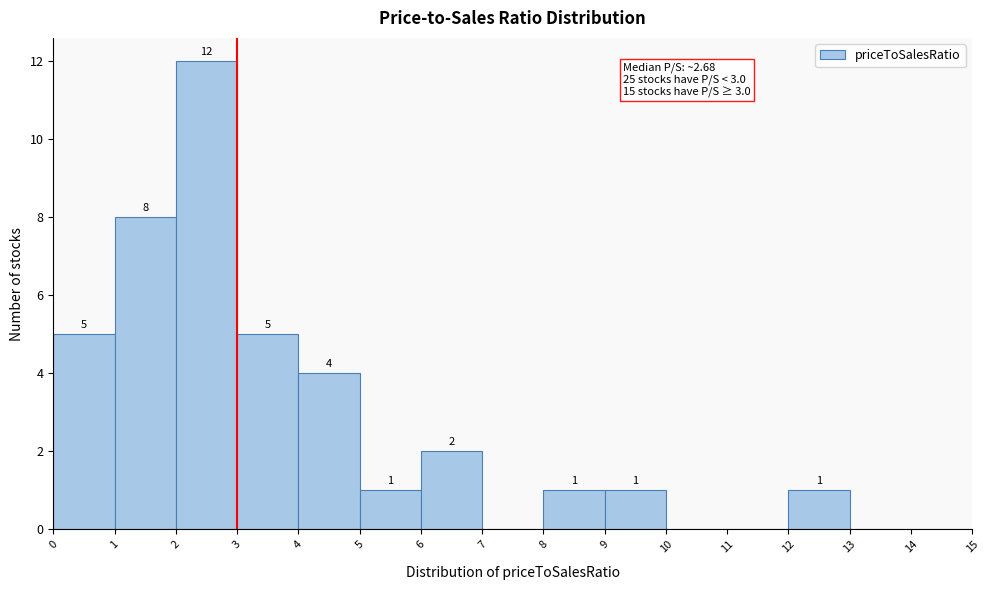

Which range on the x-axis has the tallest bar?

2 to 3